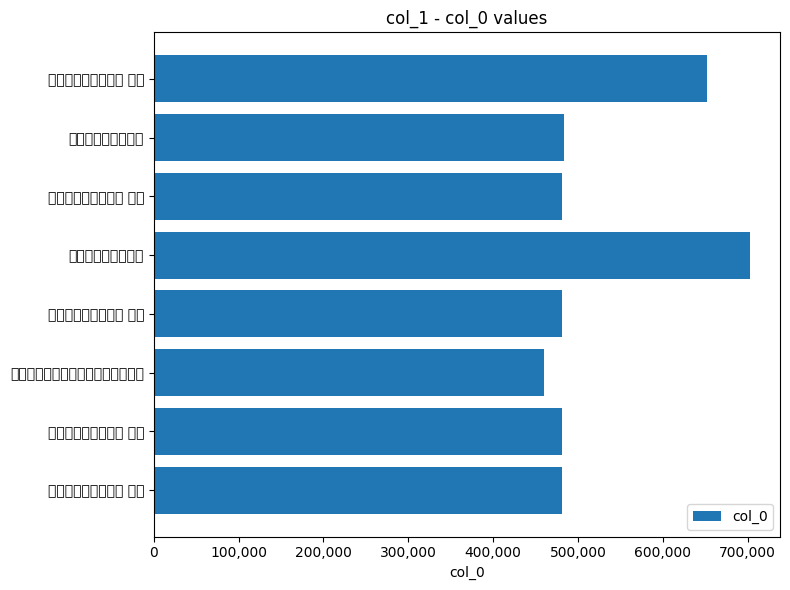

What position from the left is 夏初临 四月十一夜迦陵用杨孟载韵?

7